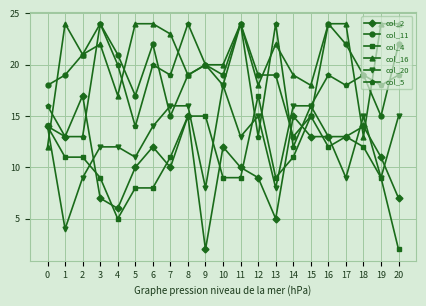

Is the value of col_5 at 3 greater than the value of col_20 at 17?

Yes